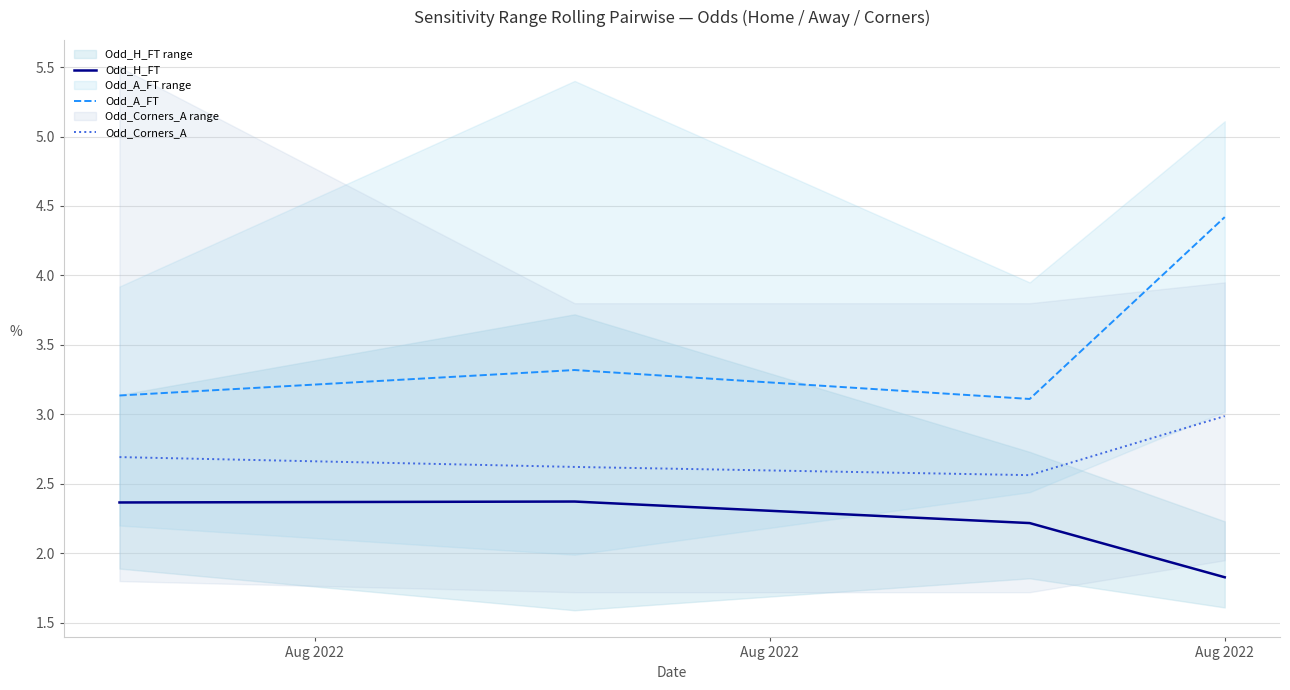

What is the maximum value for Odd_Corners_A?

3.0